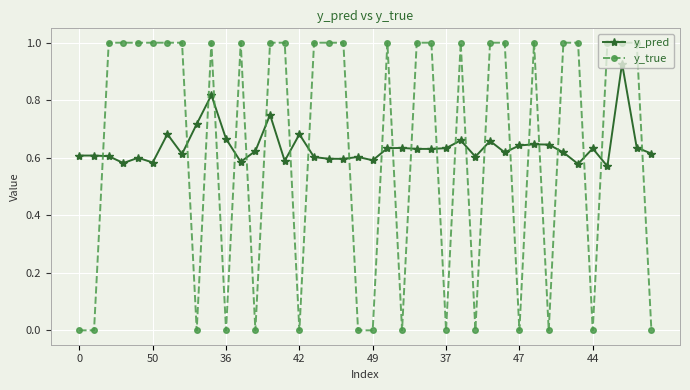

Rank the series by their maximum value, from lowest to highest.

y_pred, y_true